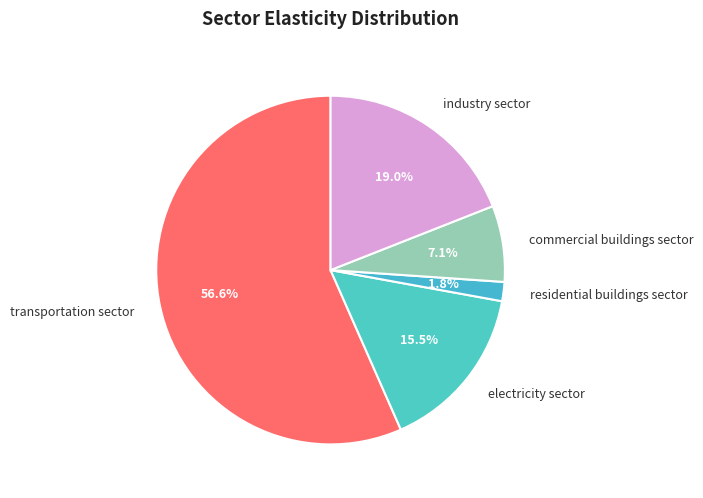

To the nearest percent, what percentage of the pie is residential buildings sector?

2%